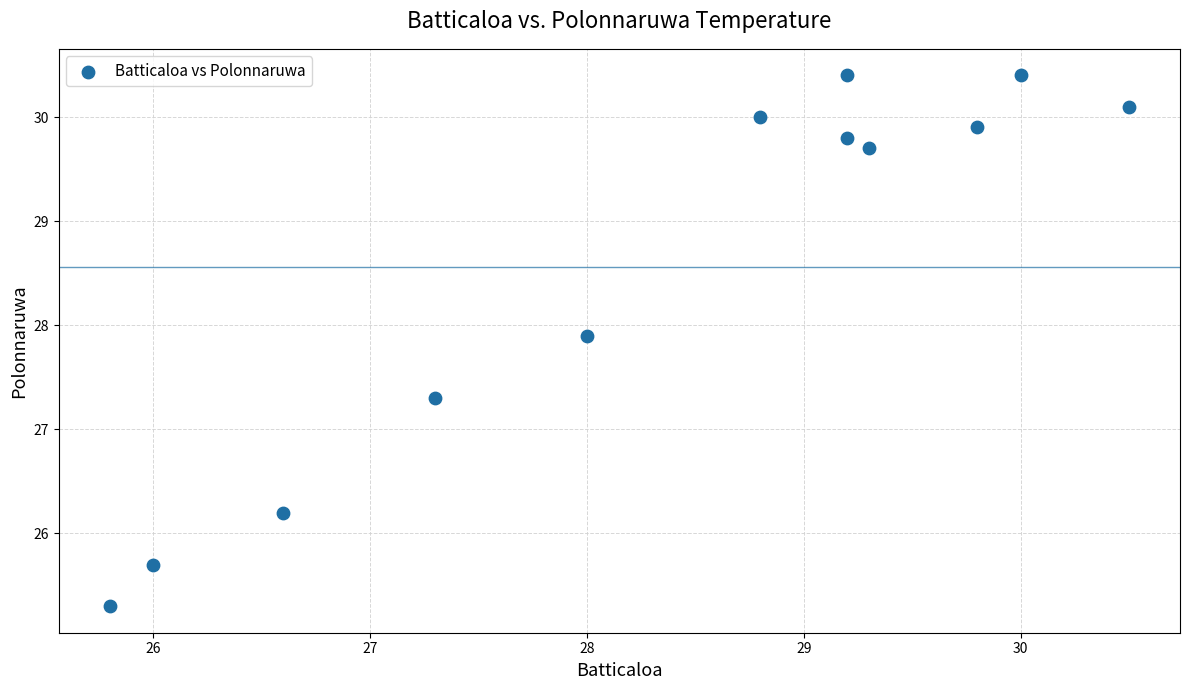

What is the average Y value?

28.6